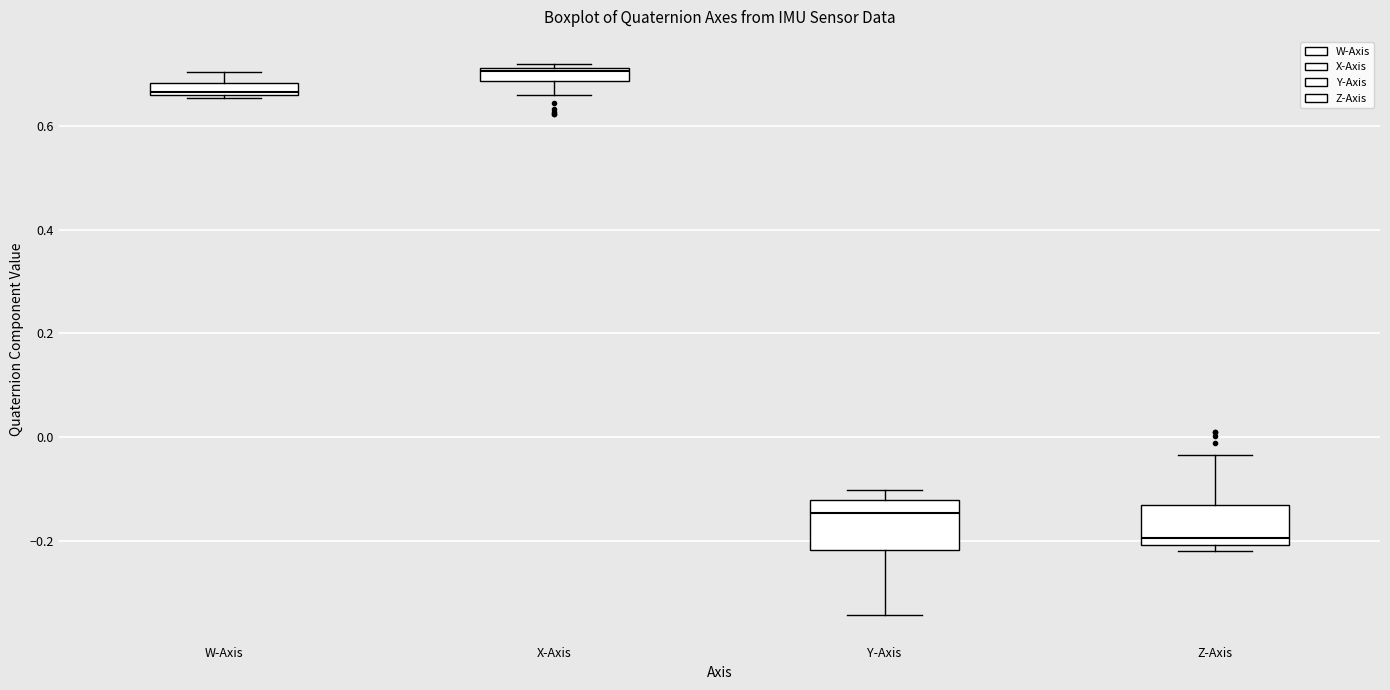

Which box's median line is the highest?

X-Axis